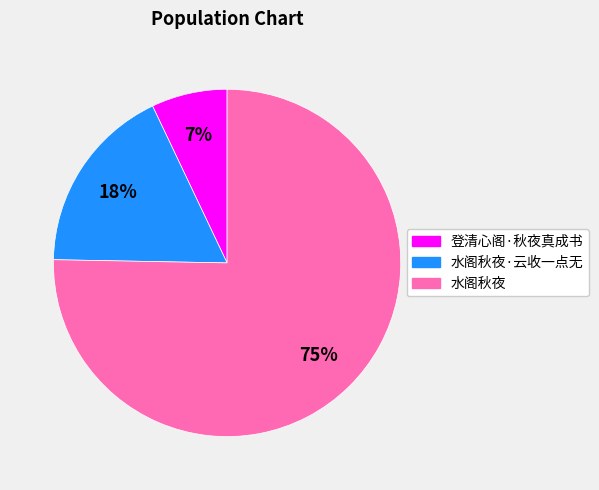

To the nearest percent, what is the average slice percentage?

33%